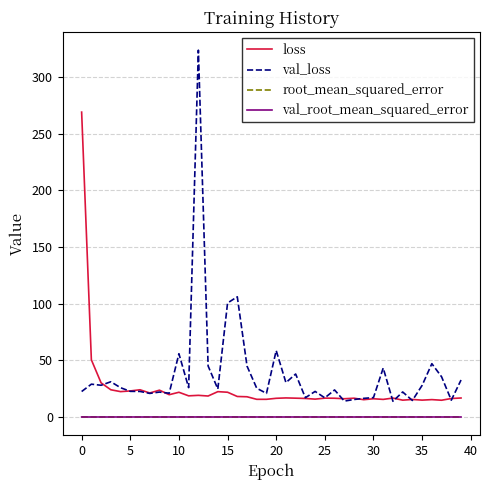

Which series has the largest total across all categories?

val_loss